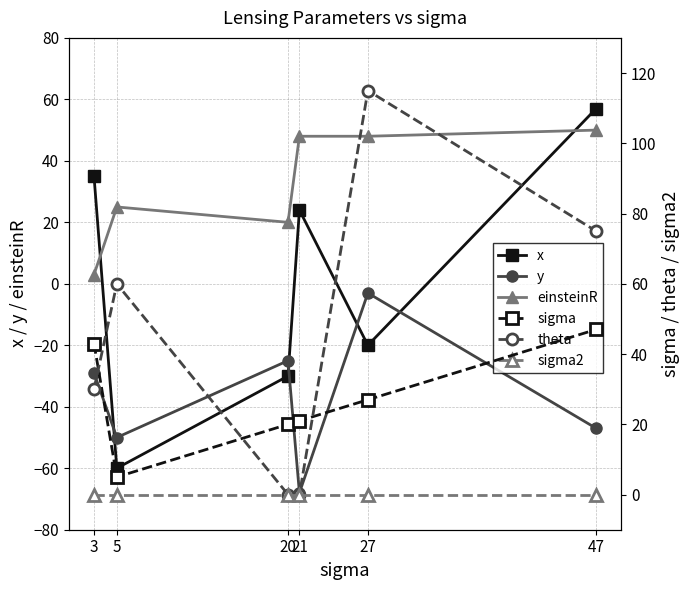

At which category is the sum across all series the highest?

47